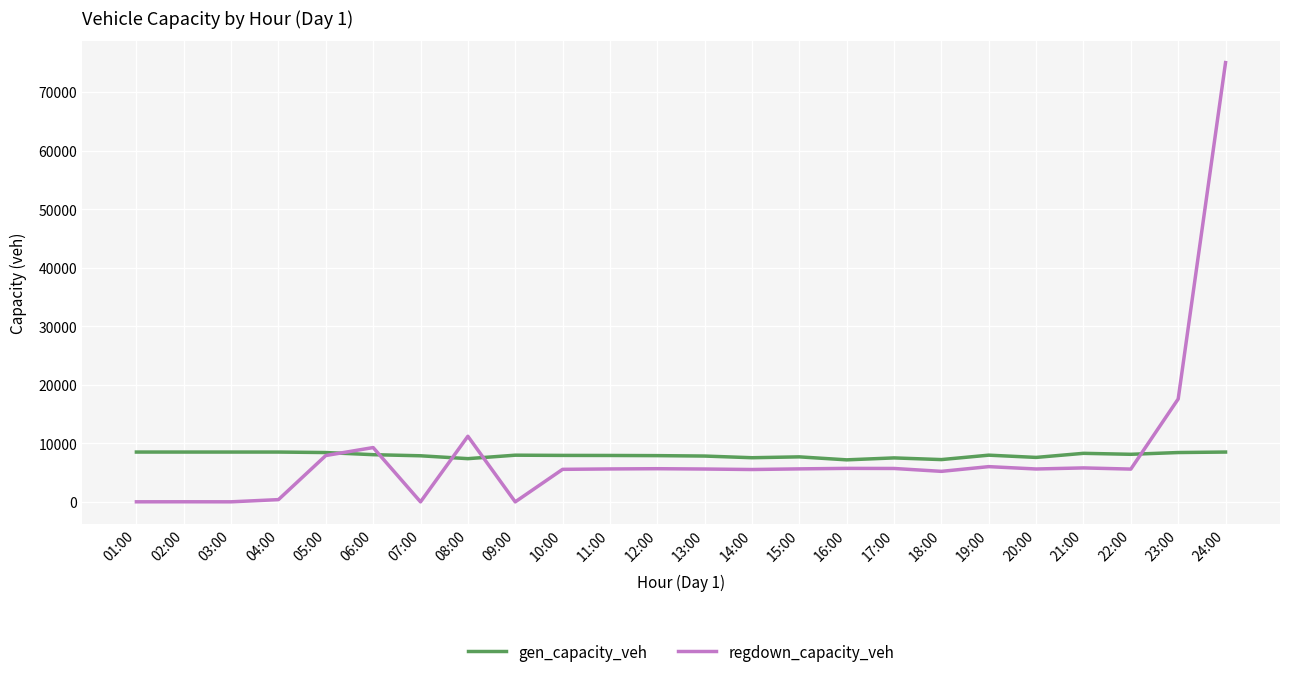

At which label is regdown_capacity_veh closest to 37533?

23:00